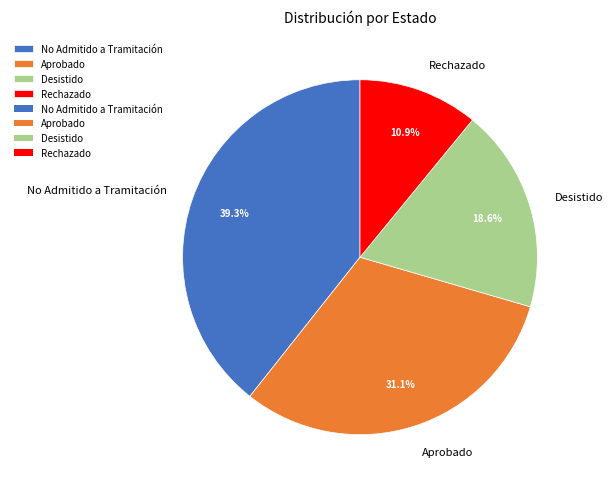

To the nearest percent, what portion does Aprobado represent?

31%